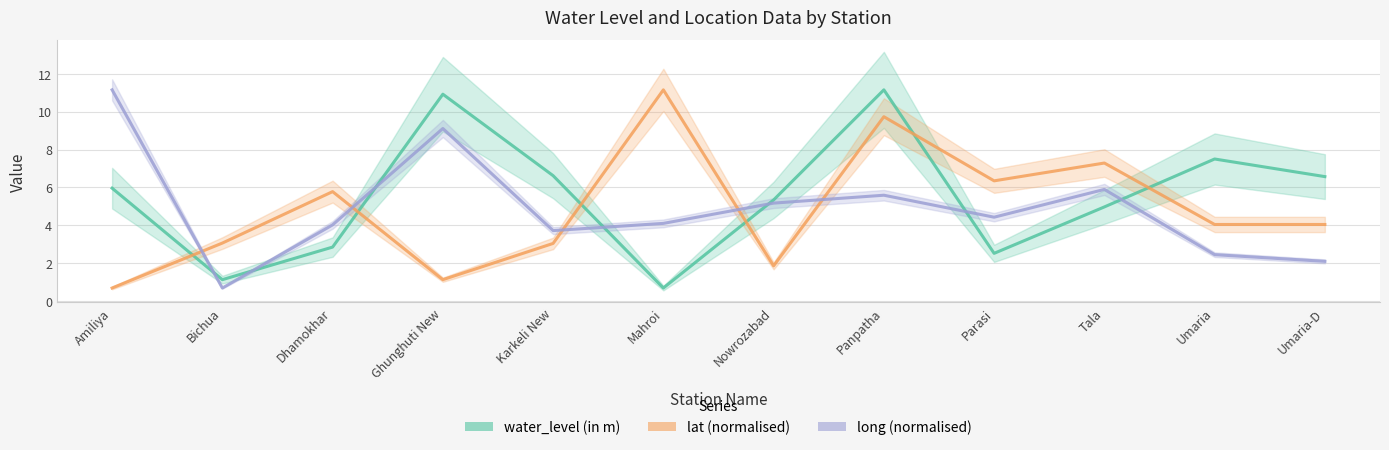

How many data points in lat (normalised) are less than 4?

5